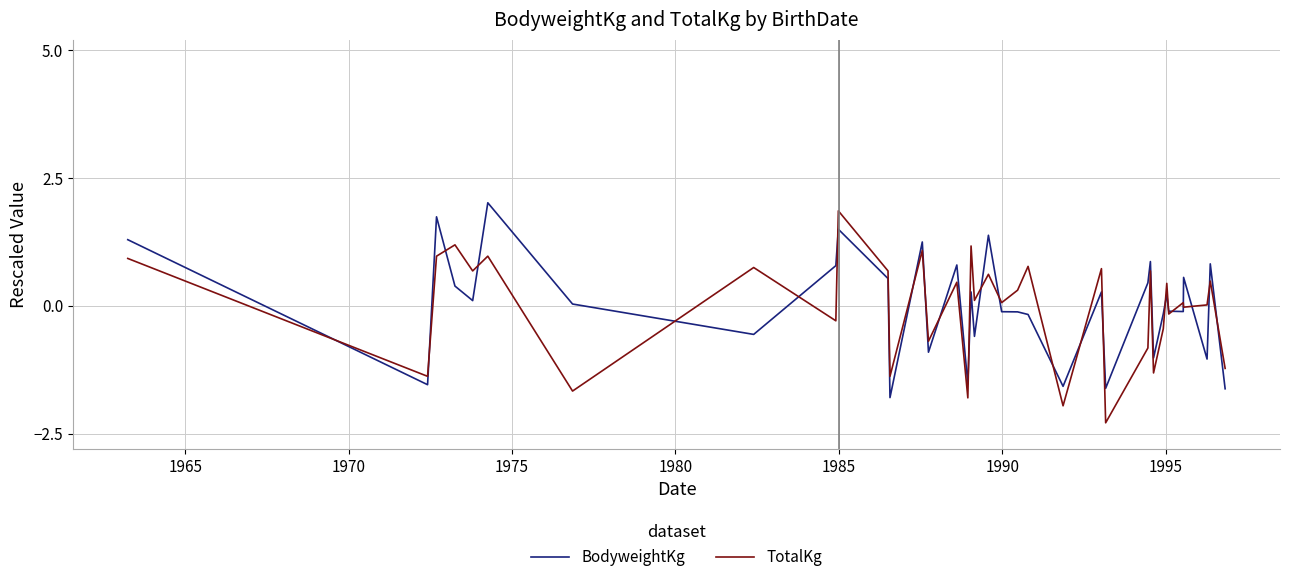

What are all the series names shown in the legend?

BodyweightKg, TotalKg